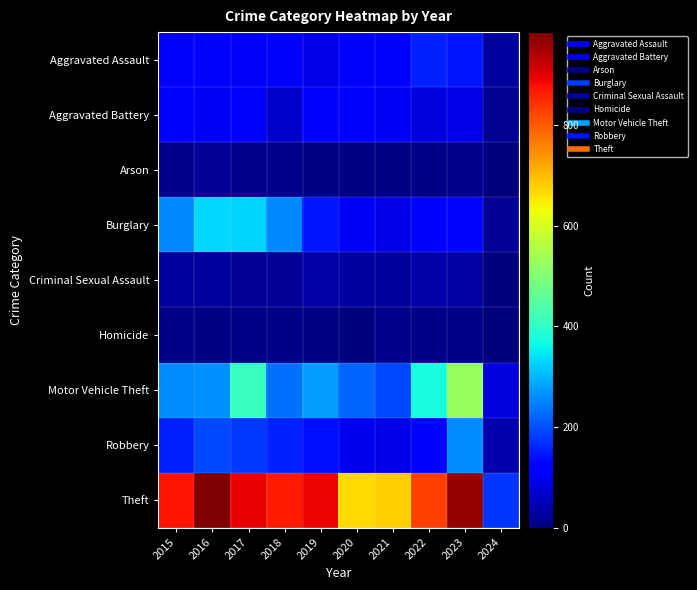

Reading right to left, extract all data points from this chart.

Aggravated Assault: 2024=29	2023=145	2022=154	2021=115	2020=113	2019=92	2018=115	2017=105	2016=118	2015=110
Aggravated Battery: 2024=19	2023=92	2022=81	2021=100	2020=125	2019=108	2018=67	2017=108	2016=102	2015=108
Arson: 2024=0	2023=15	2022=11	2021=6	2020=4	2019=5	2018=12	2017=14	2016=20	2015=13
Burglary: 2024=23	2023=130	2022=116	2021=90	2020=100	2019=143	2018=257	2017=329	2016=333	2015=254
Criminal Sexual Assault: 2024=2	2023=32	2022=35	2021=26	2020=28	2019=35	2018=21	2017=21	2016=30	2015=28
Homicide: 2024=0	2023=10	2022=9	2021=13	2020=2	2019=5	2018=10	2017=8	2016=7	2015=9
Motor Vehicle Theft: 2024=82	2023=524	2022=376	2021=193	2020=221	2019=273	2018=231	2017=411	2016=265	2015=261
Robbery: 2024=40	2023=260	2022=111	2021=91	2020=97	2019=135	2018=155	2017=178	2016=194	2015=154
Theft: 2024=176	2023=962	2022=827	2021=678	2020=666	2019=891	2018=868	2017=892	2016=984	2015=874